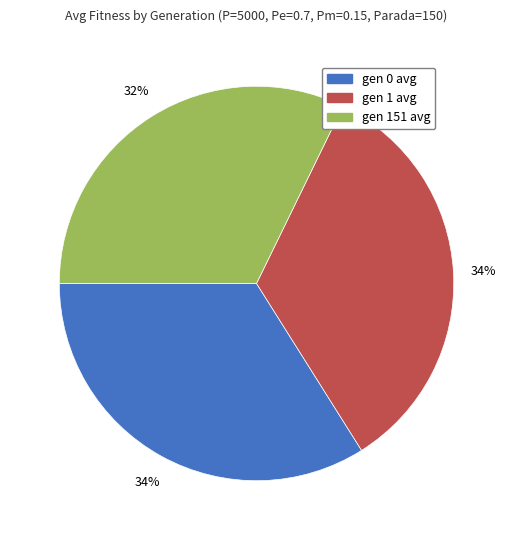

What percentage is the gen 1 avg slice, to the nearest percent?

34%